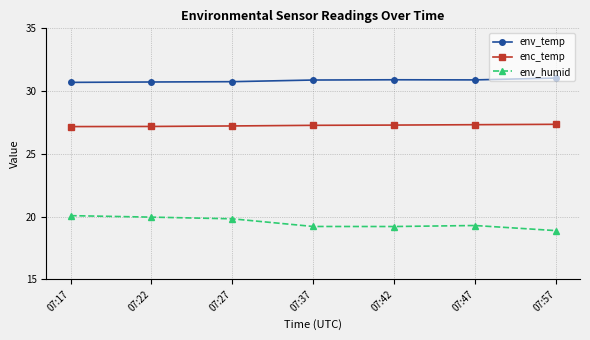

What is the sum of all env_humid values?

136.5